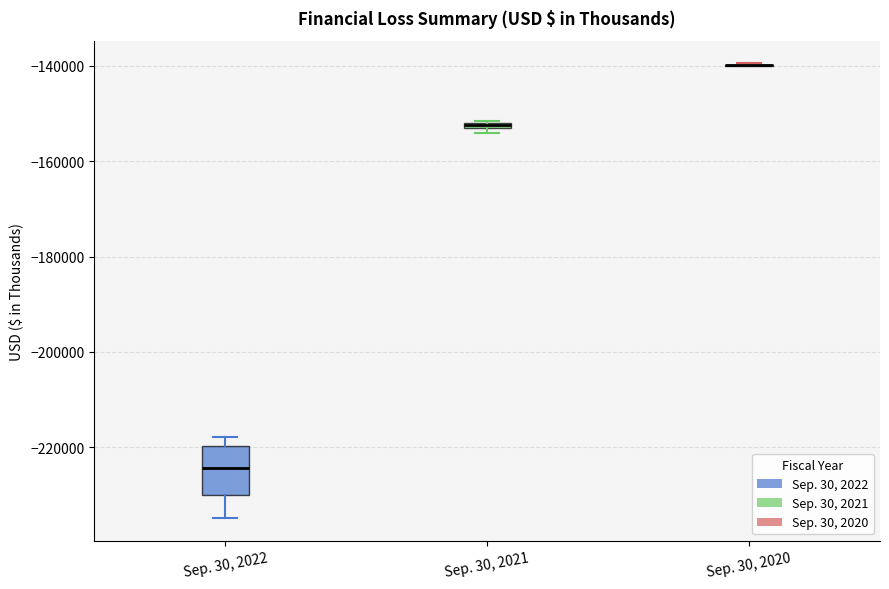

Where is the lower edge of the box for Sep. 30, 2021 on the y-axis? The values are not printed on the chart, so give them approximately, as read against the axis.

-154000